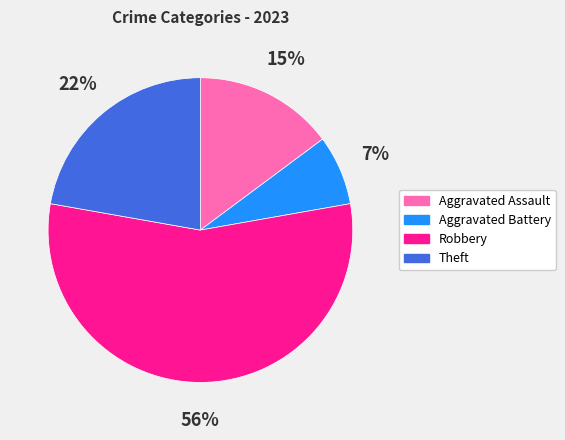

Do Robbery and Aggravated Assault together represent more than half of the pie?

Yes